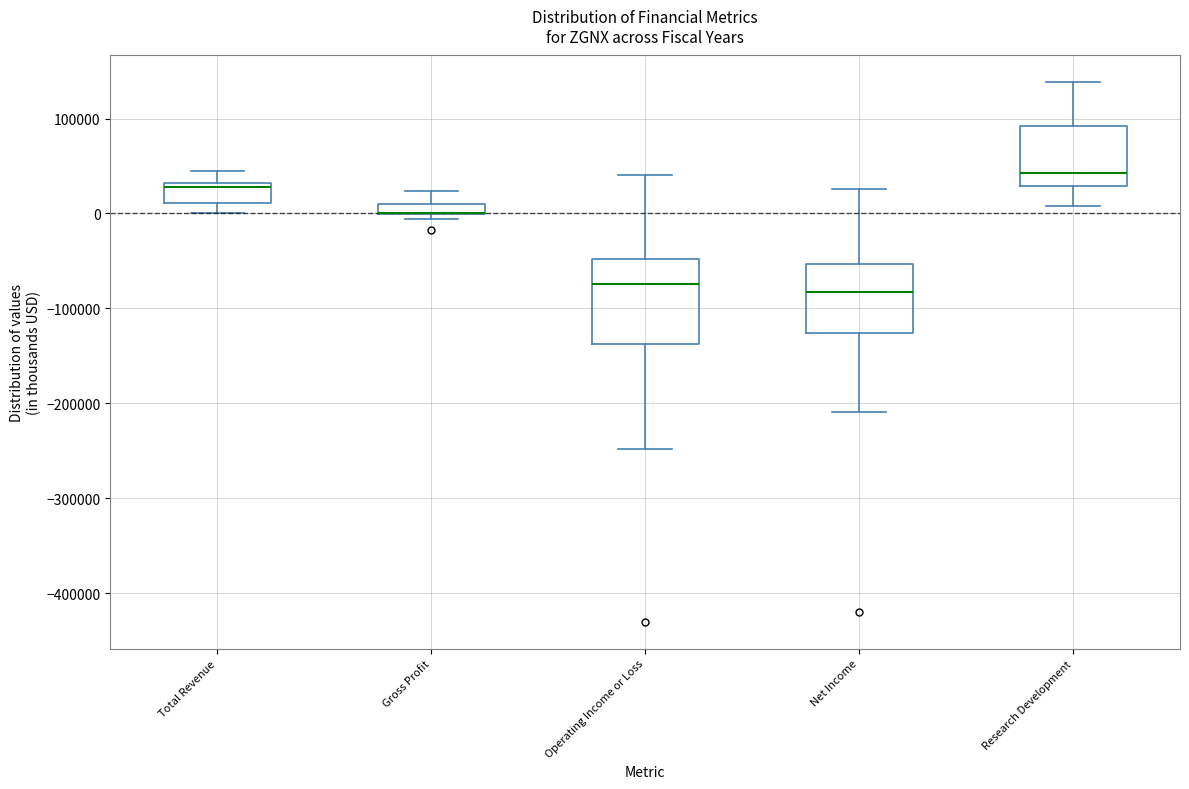

Comparing the boxes themselves (not the whiskers), which one is the tallest?

Operating Income or Loss